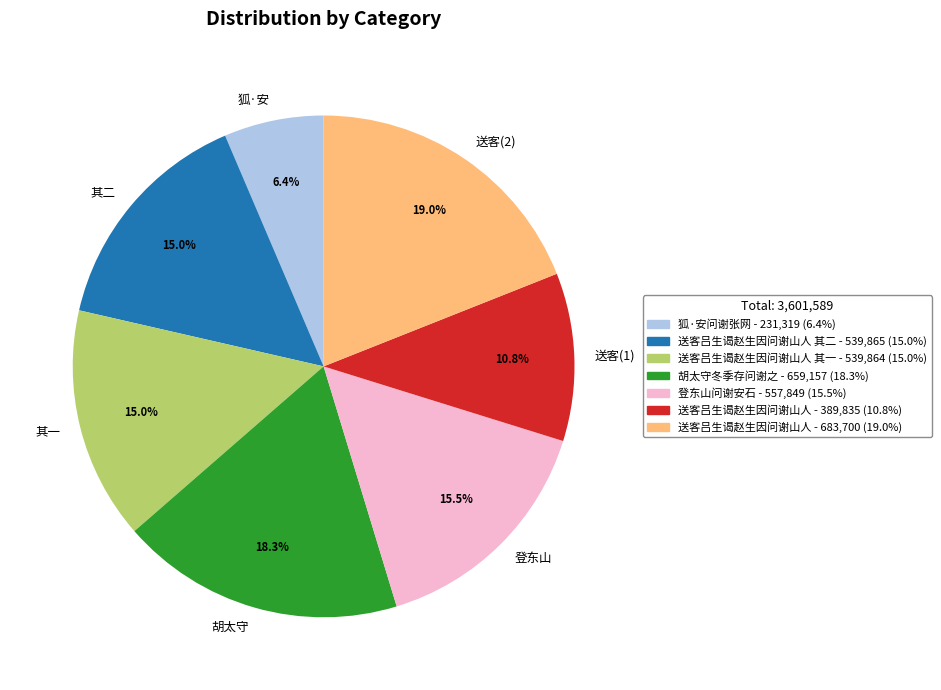

What is the ratio of the value at 其一 to the value at 送客(2)?

0.8